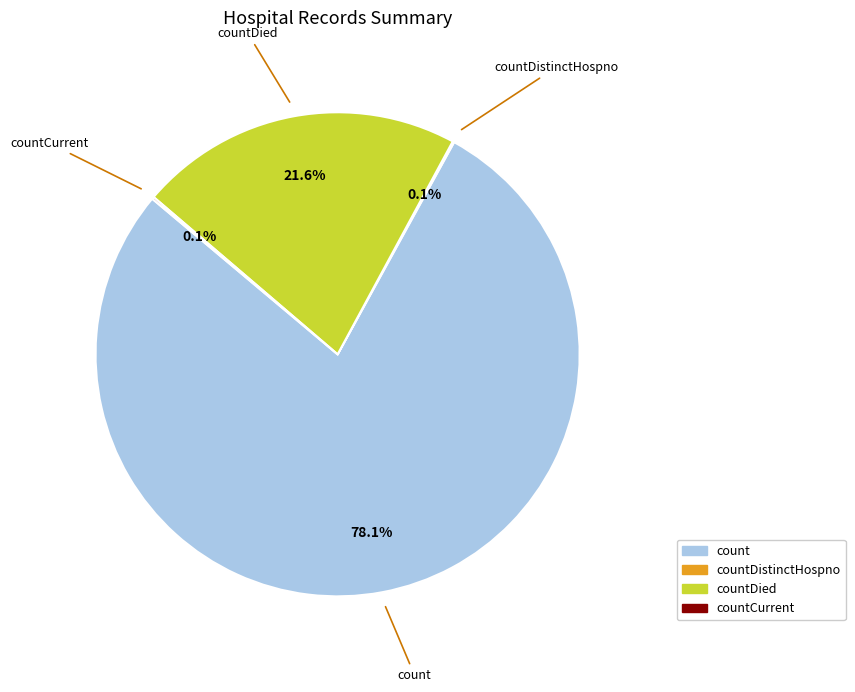

Approximately how many times larger is the value at countDied compared to count?

0.3